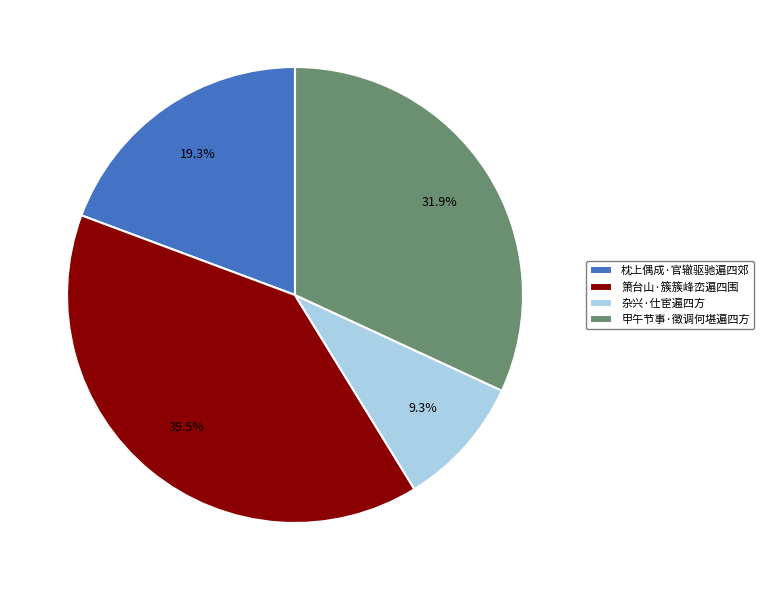

What is the largest slice in the pie chart?

箫台山·簇簇峰峦遍四围